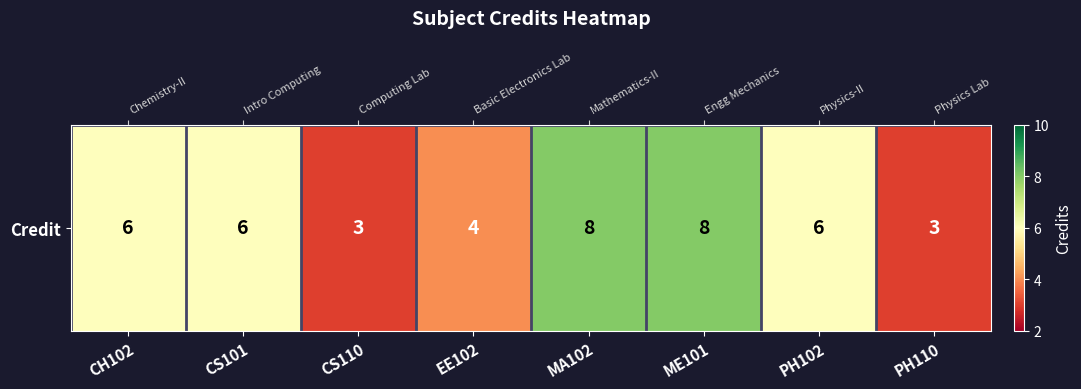

How many categories are shown in the chart?

8